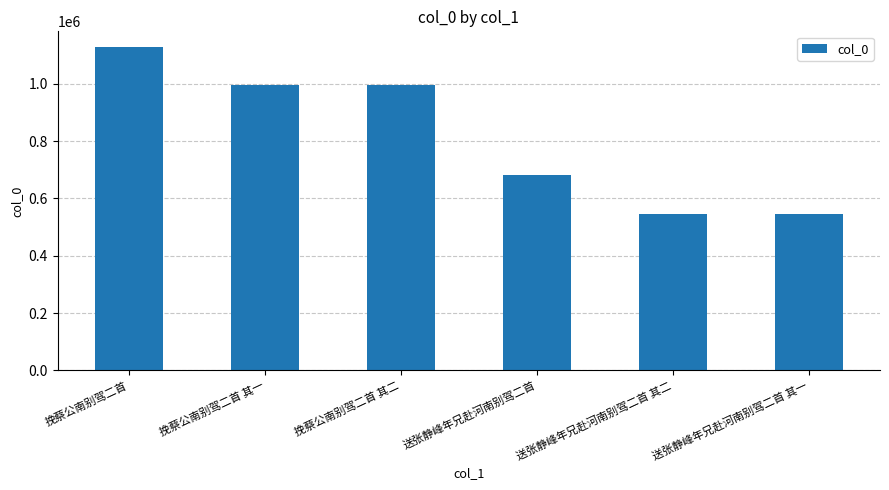

What is the maximum value shown in the chart?

1126743